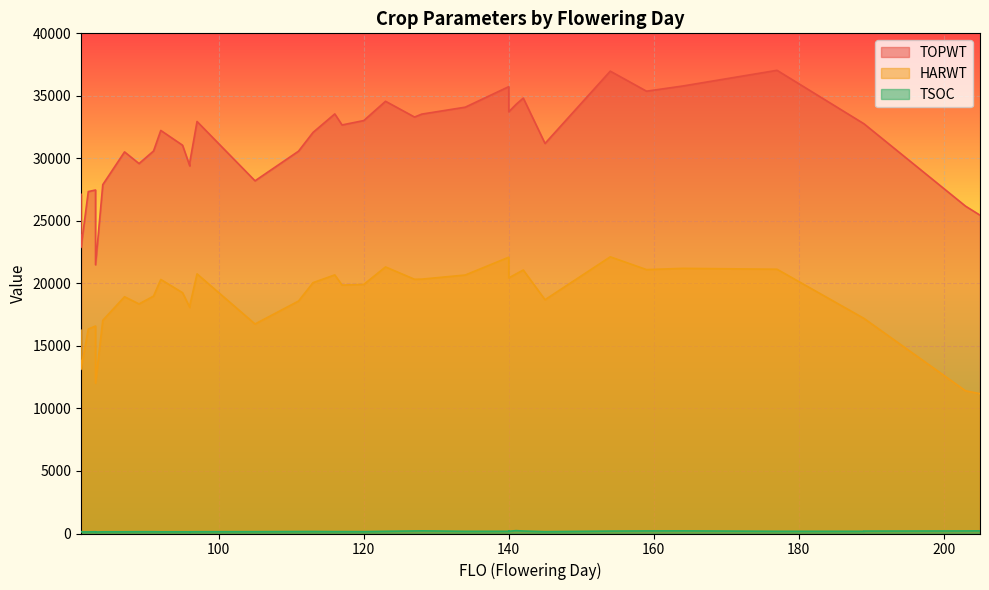

How many distinct data groups are displayed?

3